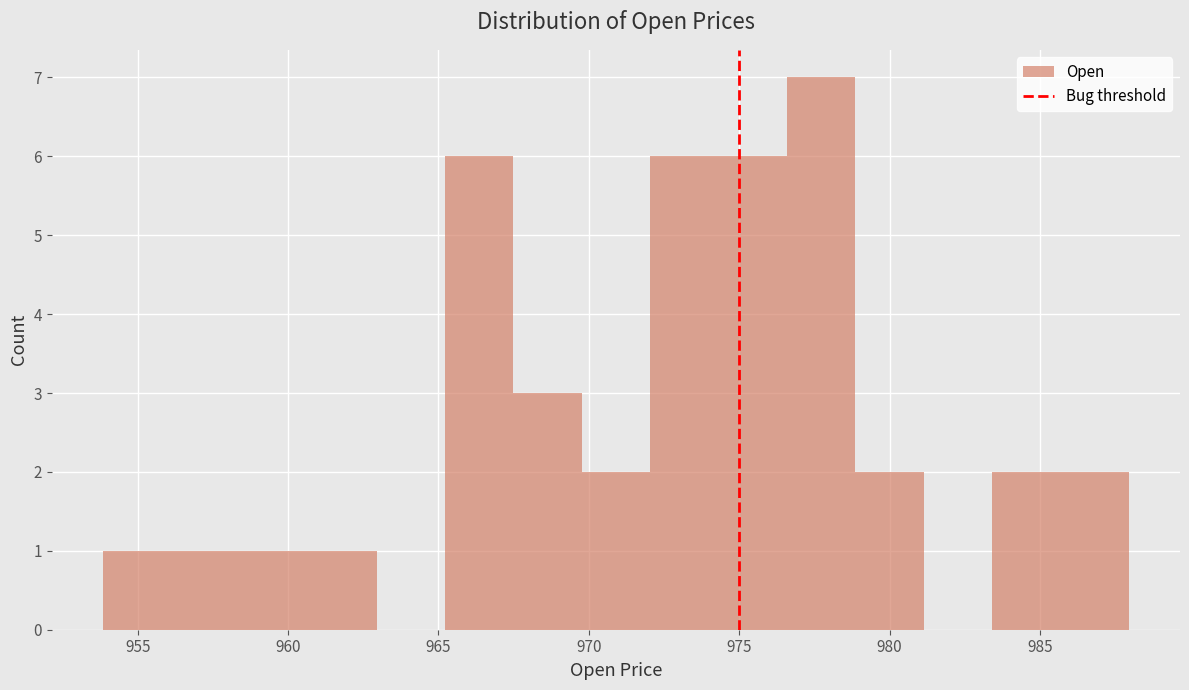

What is the height of the bar covering 976.5 to 979.0 on the x-axis? Neither the bar edges nor the heights are printed on the chart, so give them approximately, as read against the axes.

7